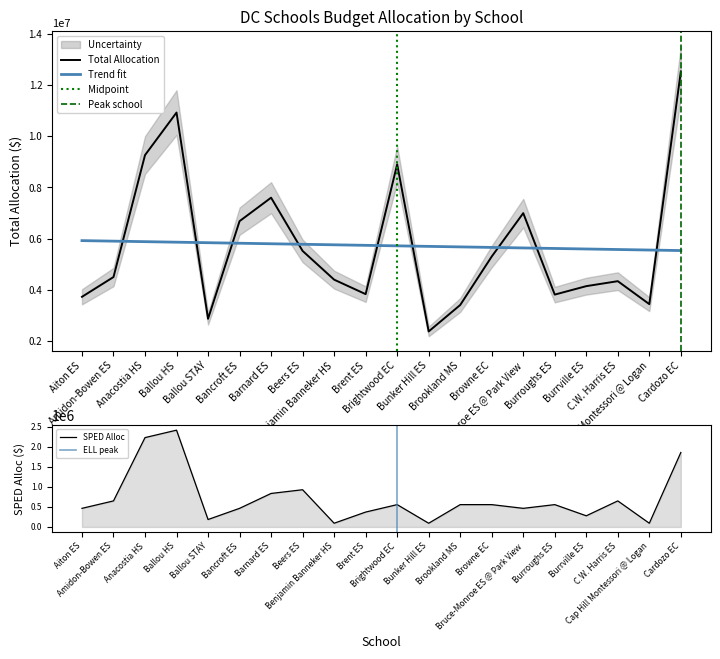

The value of Total Allocation at Brent ES is 3819894.1. True or false?

True